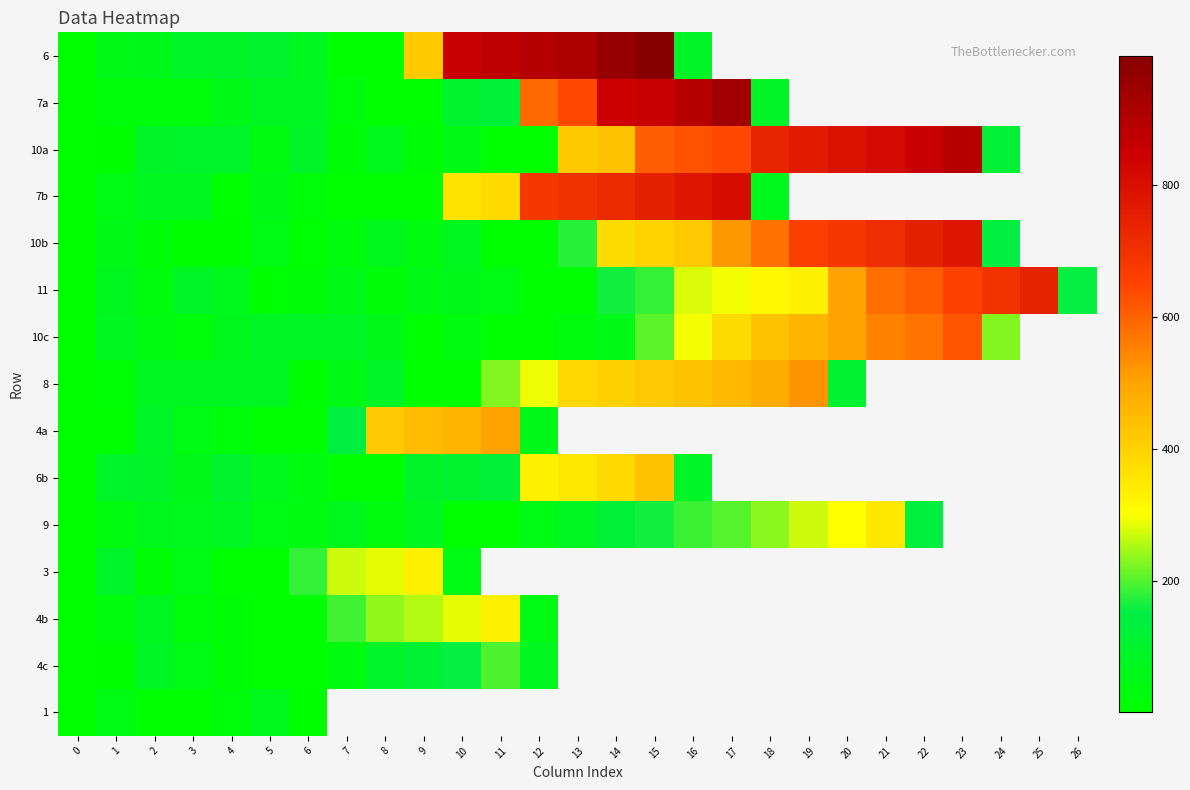

Between 14 and 22, which is larger?

22